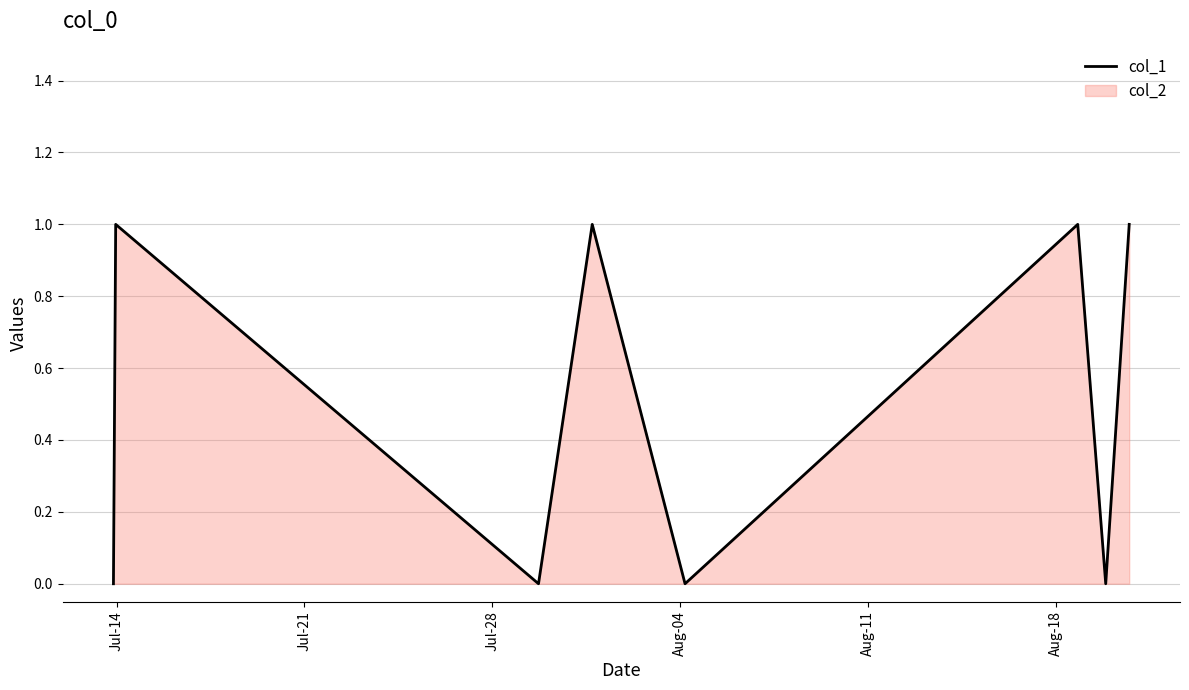

How many interior local peaks (higher than both neighbors) does the data have?

3